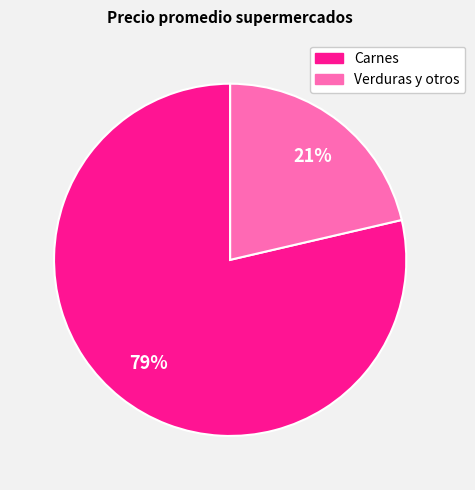

Is there a majority slice in this chart?

Yes